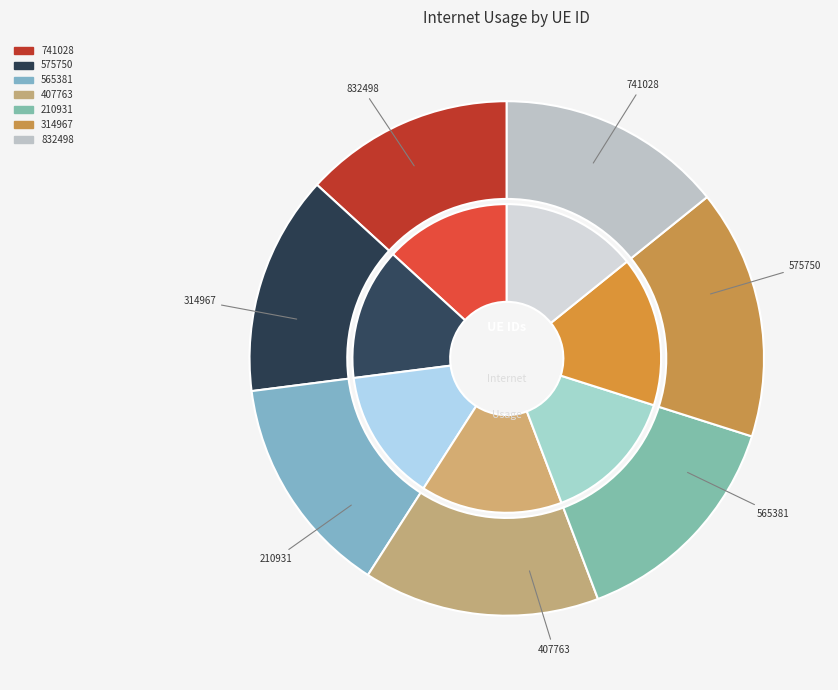

To the nearest percent, what portion does 832498 represent?

14%